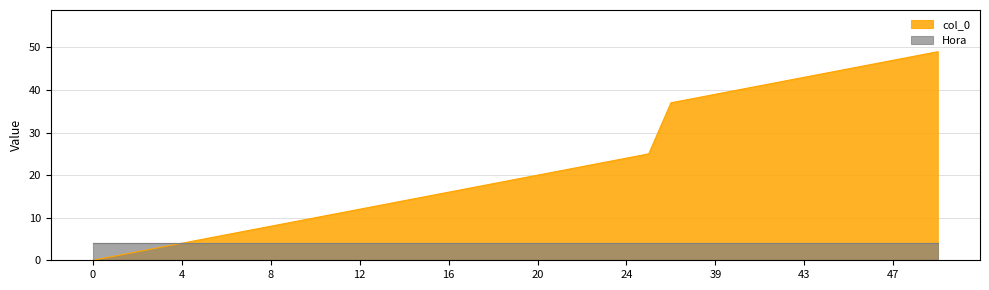

What is the ratio of the value at 24 to the value at 17?

1.4